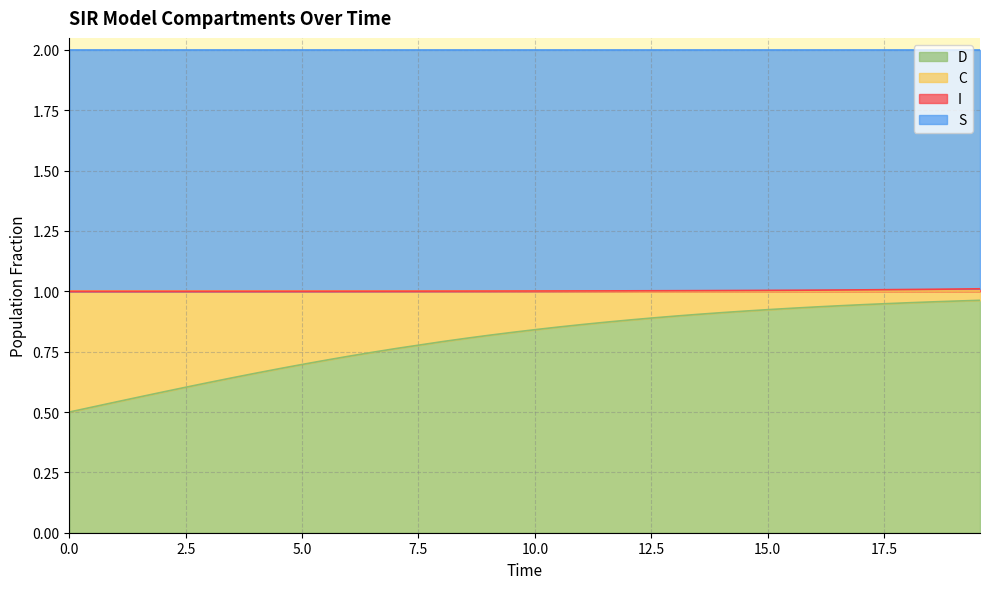

At how many categories does at least one series exceed 0?

39